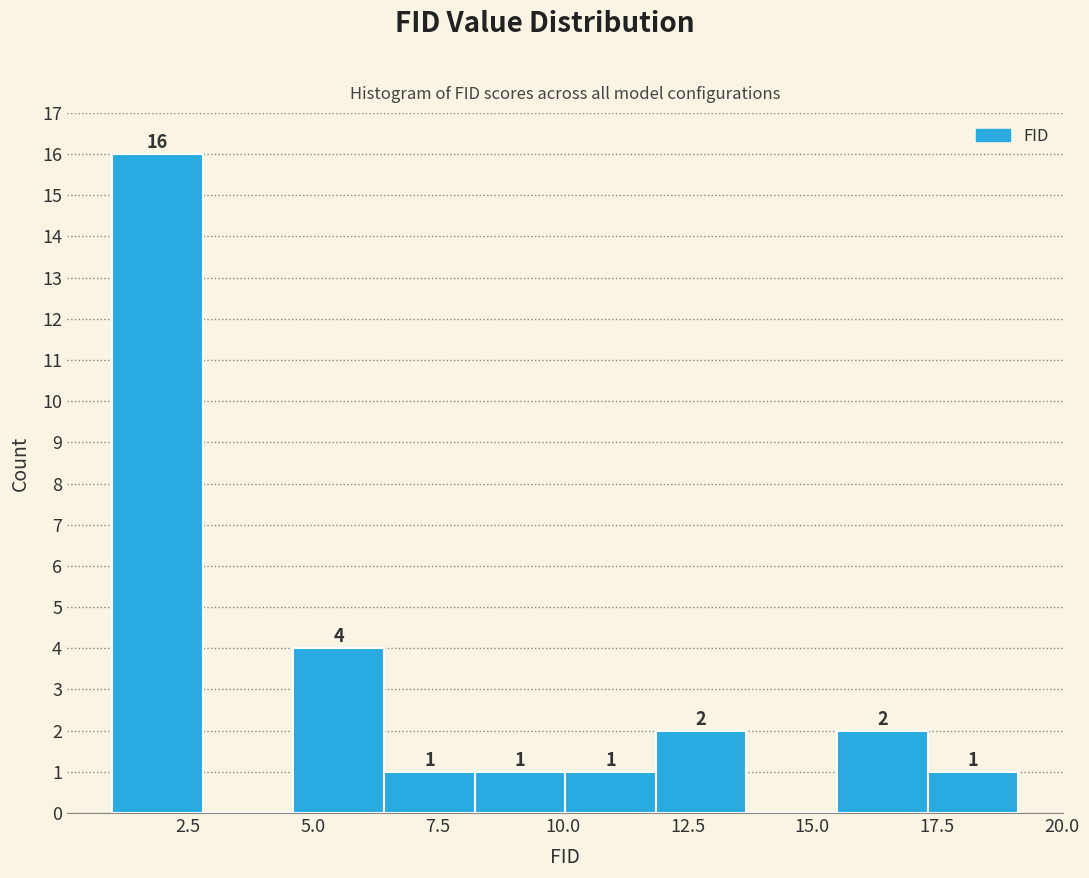

Around what value on the x-axis is the tallest bar? Give the approximate position of its centre, as read against the axis.

2.0